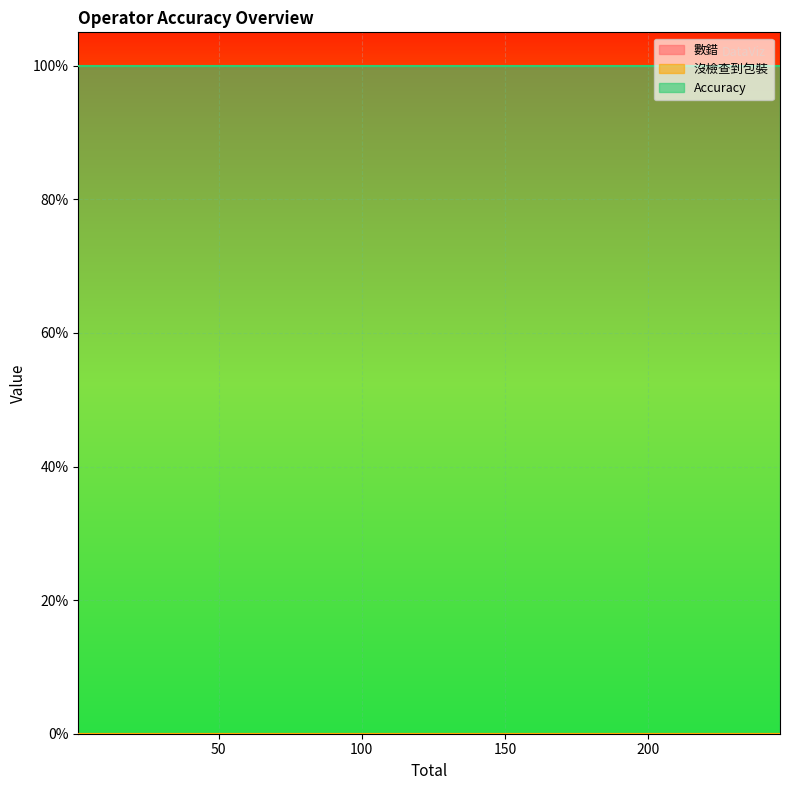

At which label is 數錯 closest to 0?

1